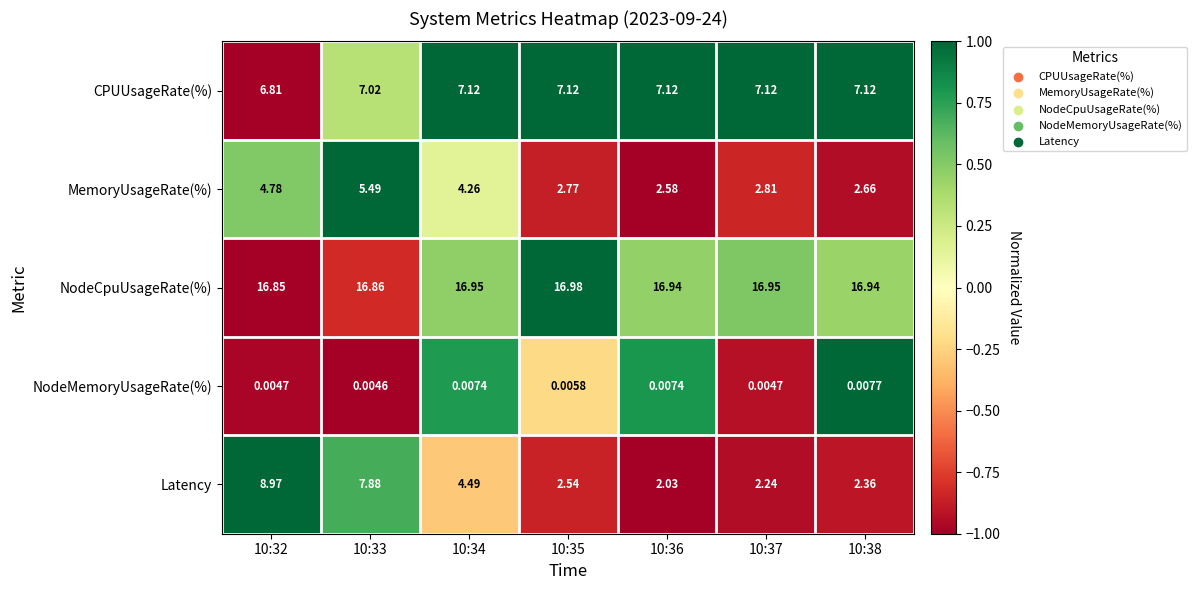

How many series are shown in this chart?

5